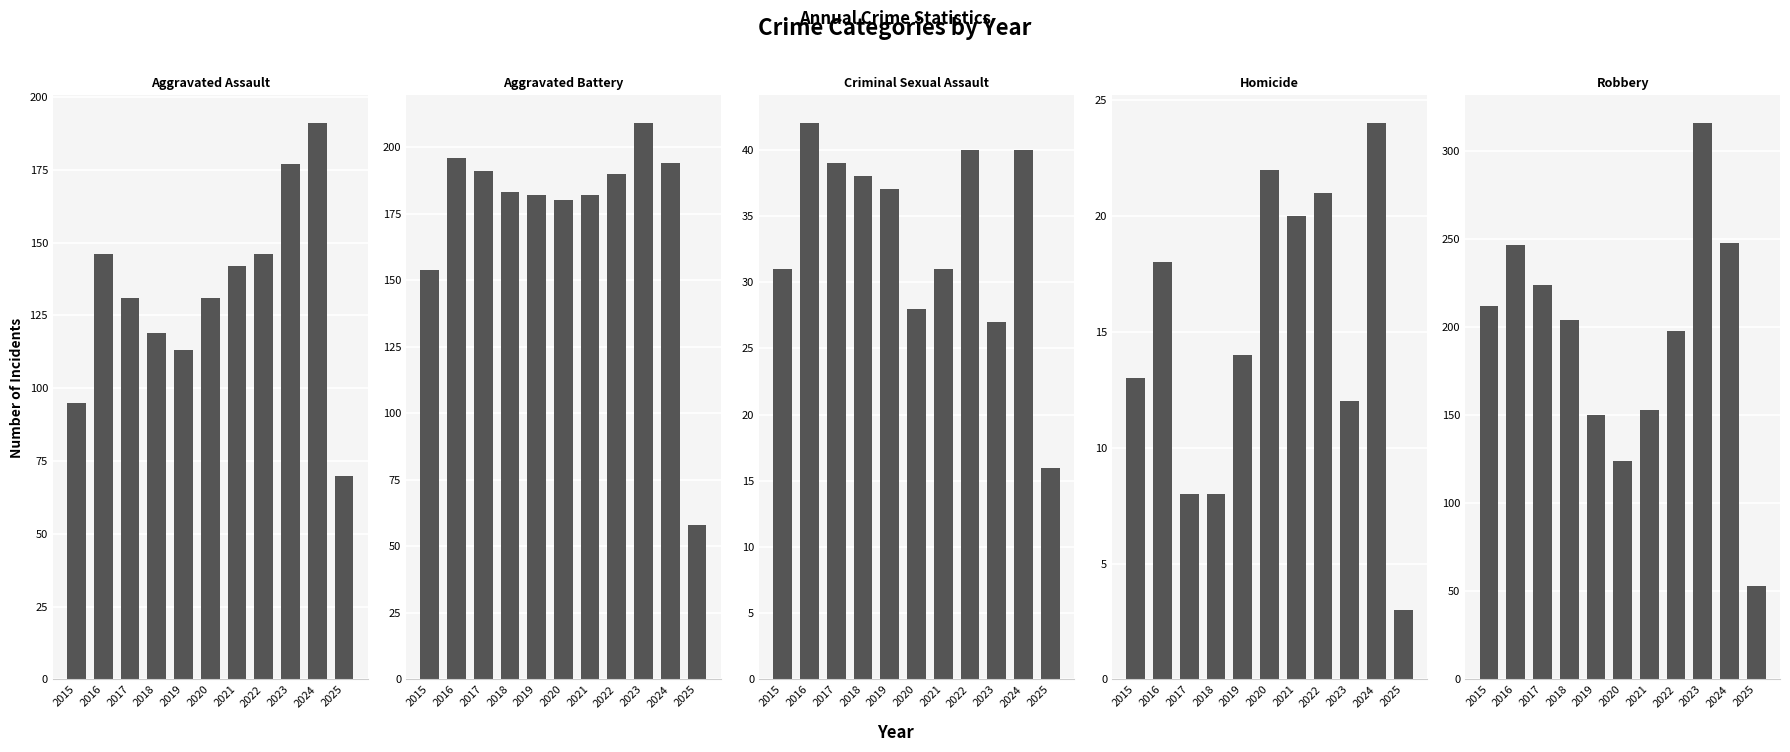

What is the sum of the Robbery values at 2017 and 2021?

377